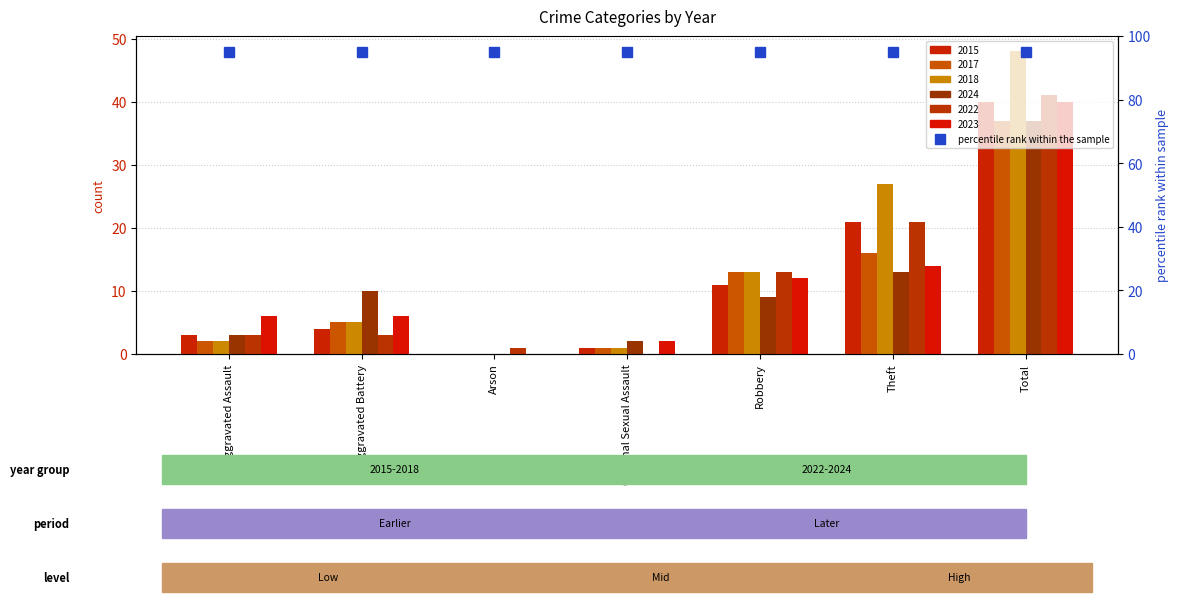

The 2015 series shows 3 at Aggravated Assault. True or false?

True